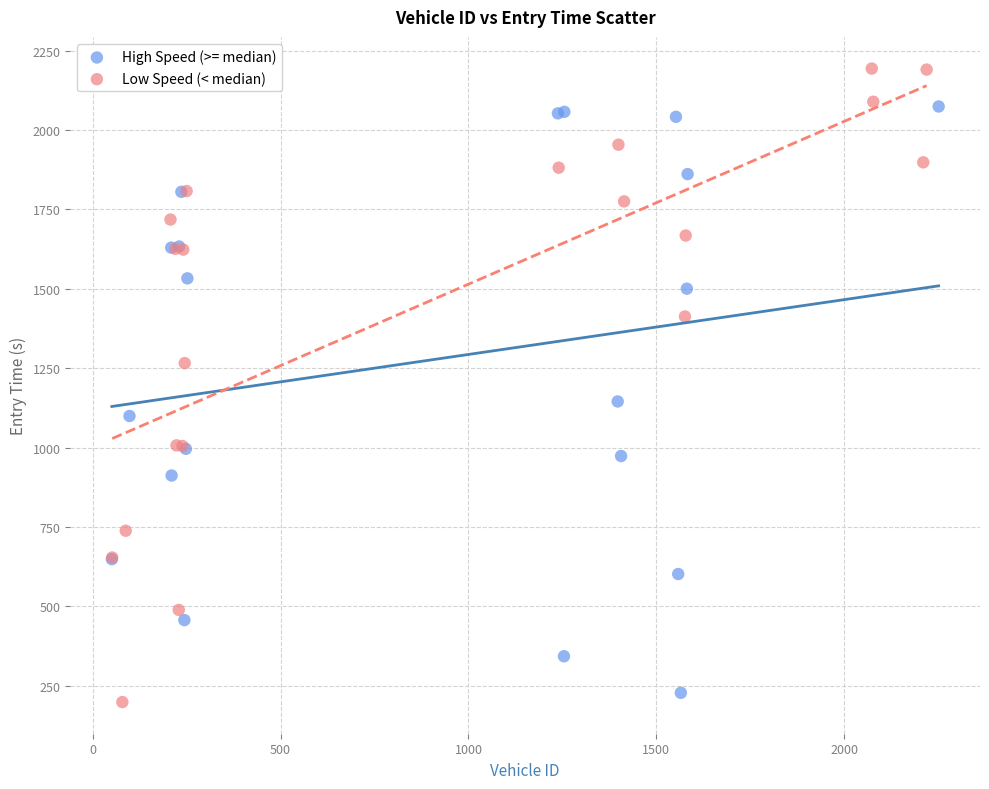

Which series reaches the minimum Y coordinate?

Low Speed (< median)